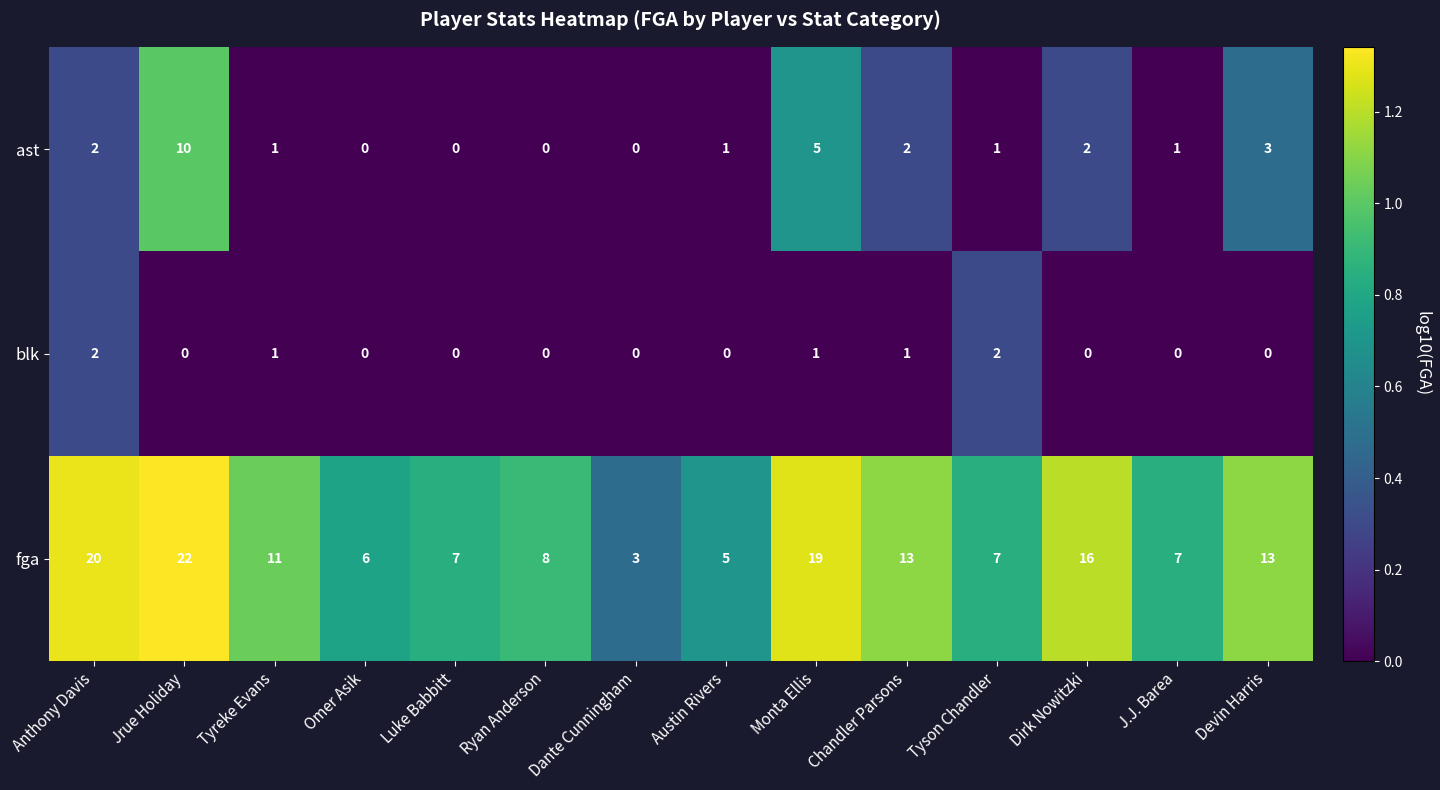

Which label corresponds to the largest value in the chart?

Jrue Holiday